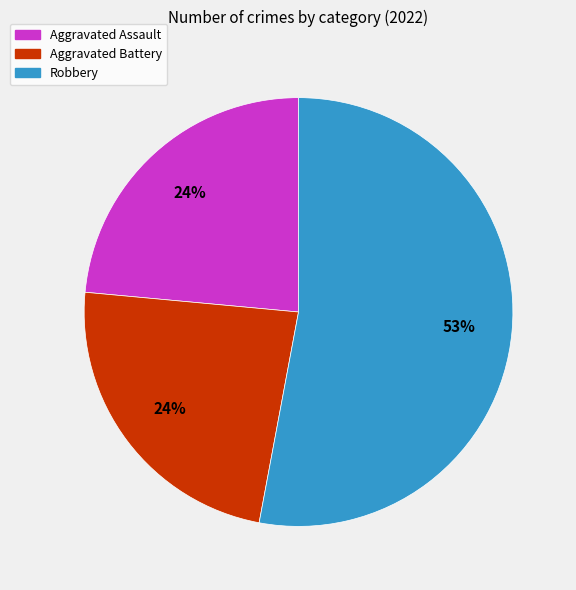

Is there any slice that represents more than half of the pie?

Yes